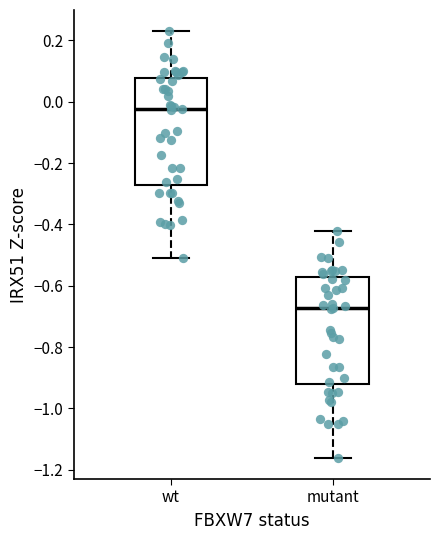

Reading left to right, read every box against the y-axis: the position of its median line, the range the box covers, and the ends of its whiskers. The values are not printed on the chart, so give them approximately, as read against the axis.

wt: median -0.02, box -0.28 to 0.08, whiskers -0.52 to 0.22
mutant: median -0.68, box -0.92 to -0.58, whiskers -1.16 to -0.42